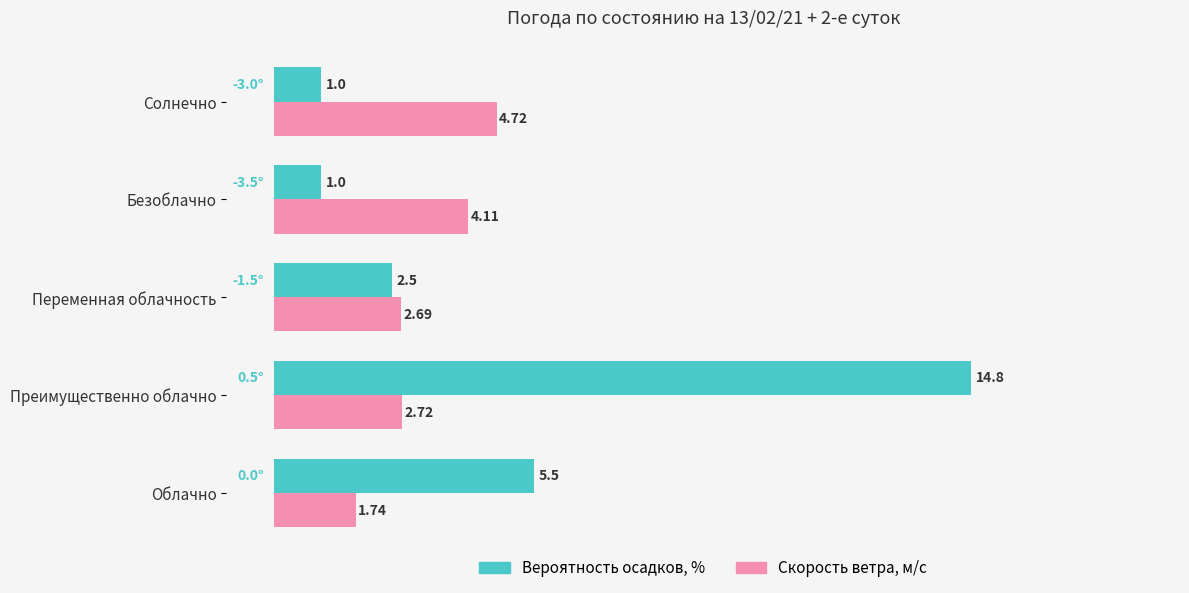

Rank the series by their average value, from highest to lowest.

Вероятность осадков, %, Скорость ветра, м/c